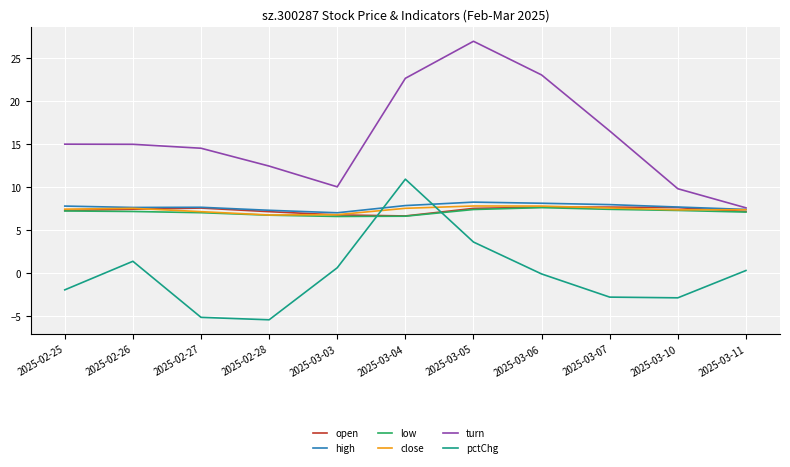

Where is turn nearest to the value 17?

2025-03-07